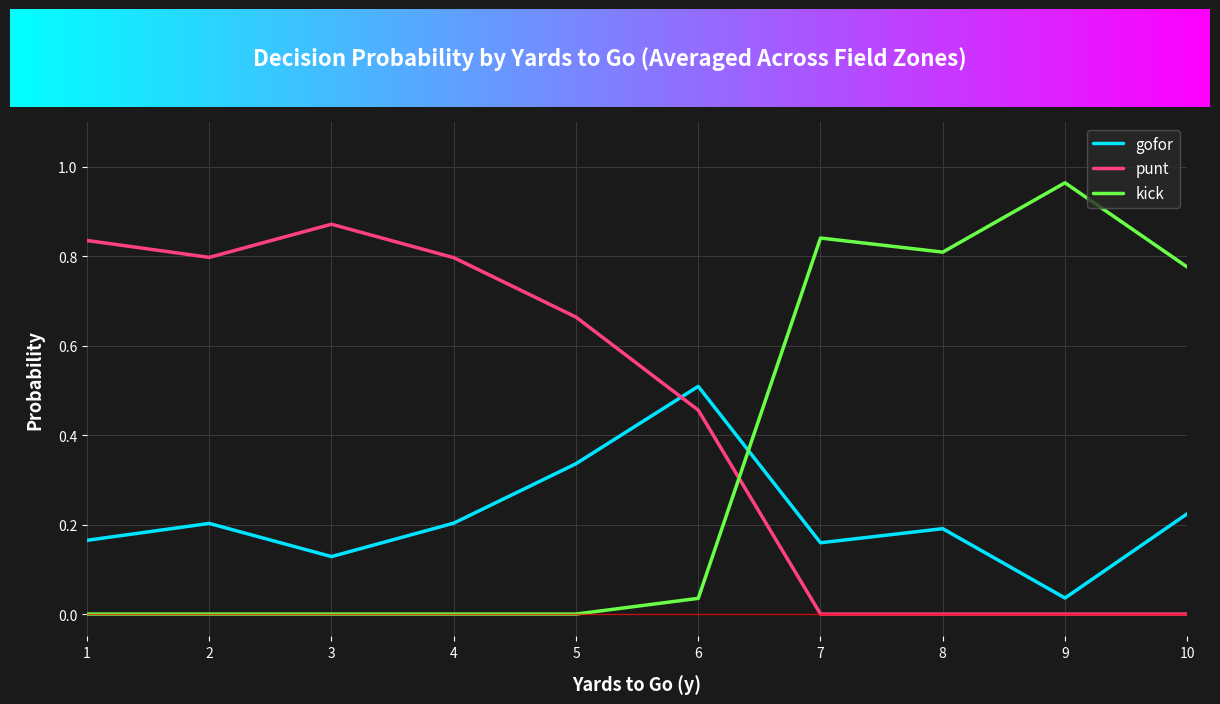

Which series has the widest spread of values?

kick